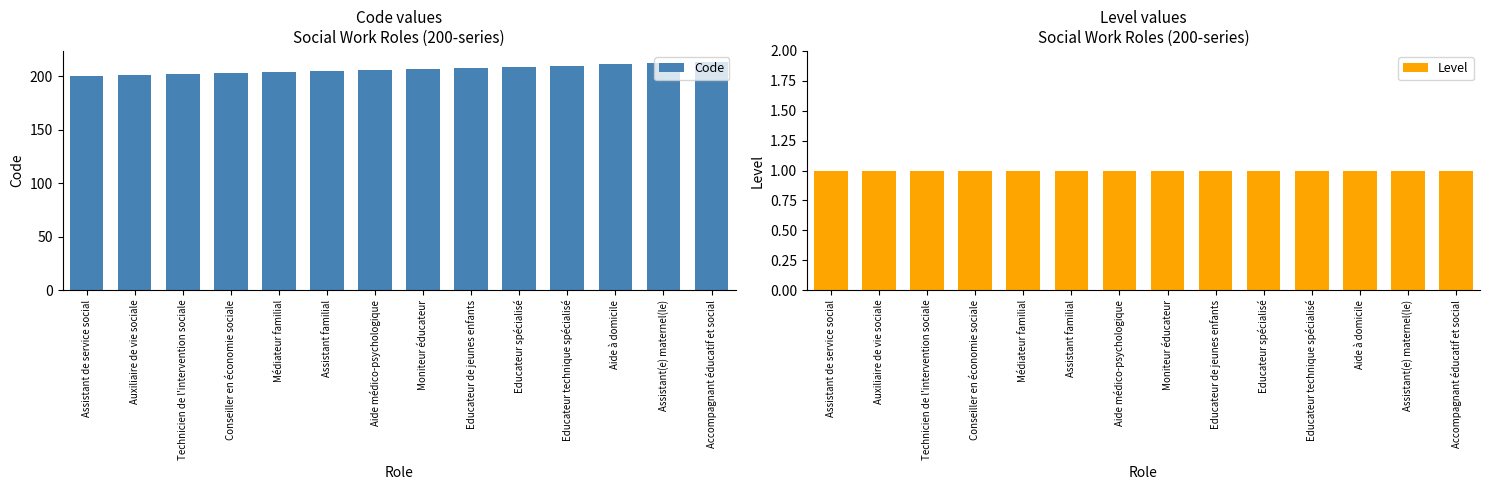

What is the minimum value for Code?

200